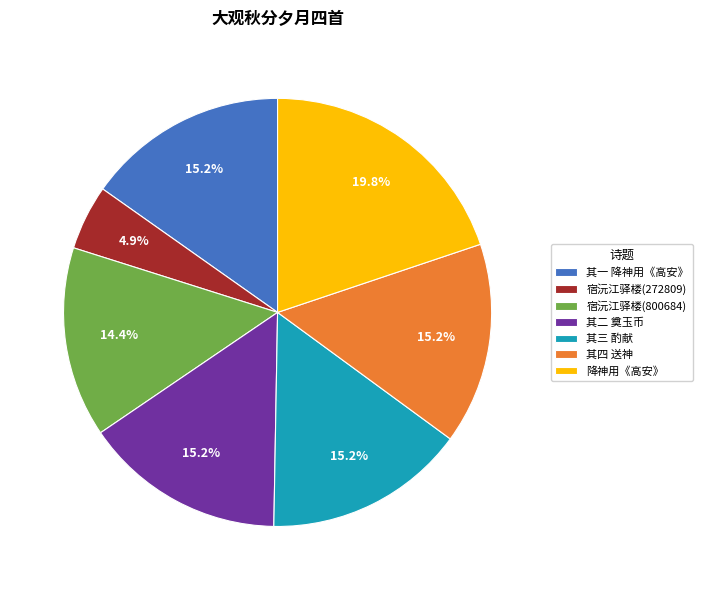

Between 宿沅江驿楼(272809) and 宿沅江驿楼(800684), which is larger?

宿沅江驿楼(800684)